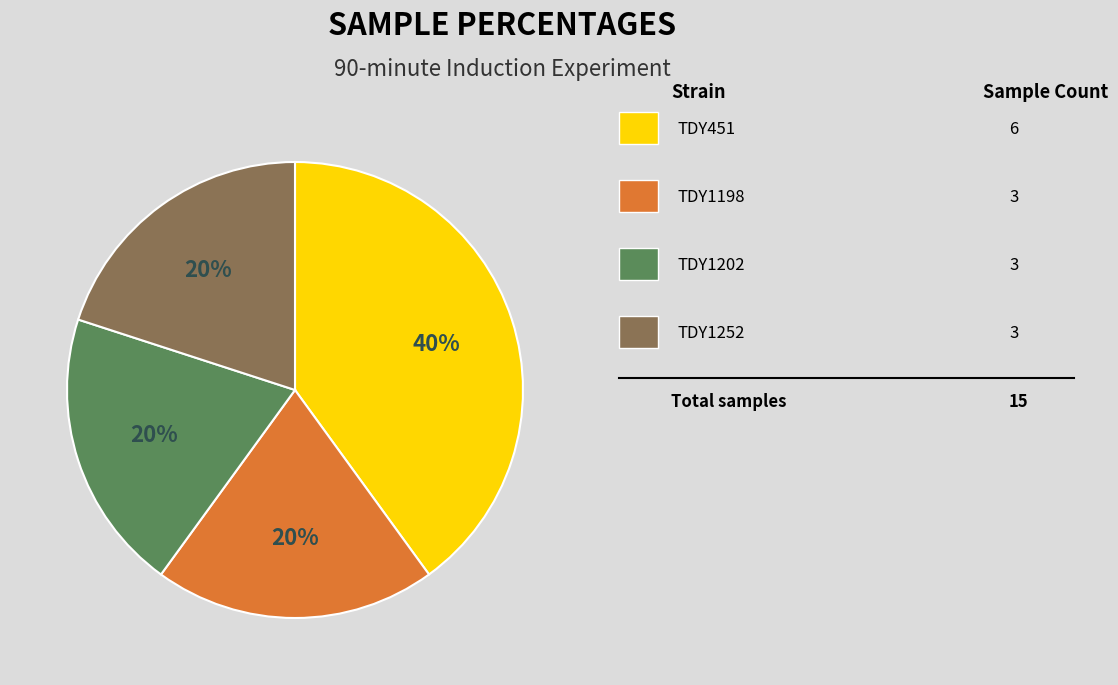

To the nearest percent, what is the difference between the largest and smallest slice percentages?

20%